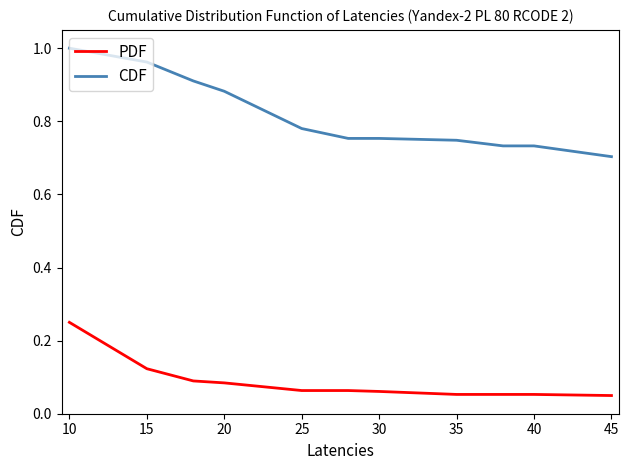

List the series in order of their overall mean, highest first.

CDF, PDF